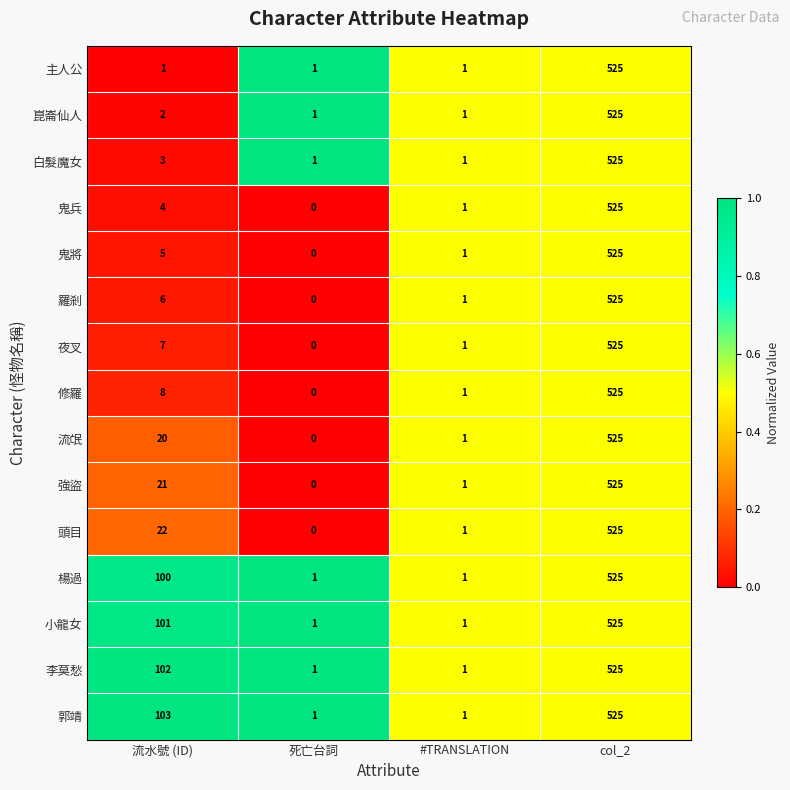

Is the value of 頭目 at 流水號 (ID) greater than the value of 楊過 at 流水號 (ID)?

No